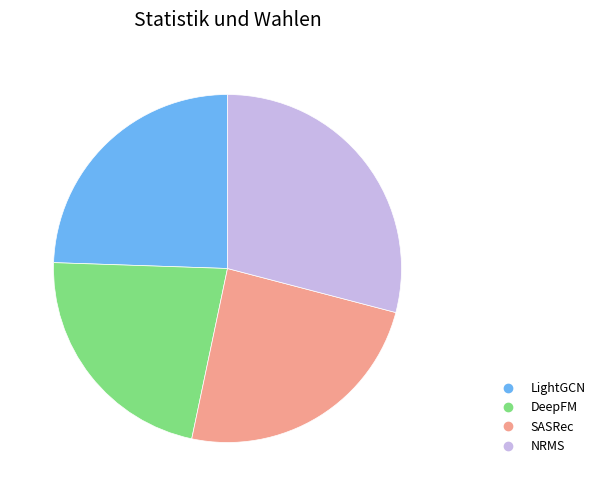

Does any single category account for the majority?

No